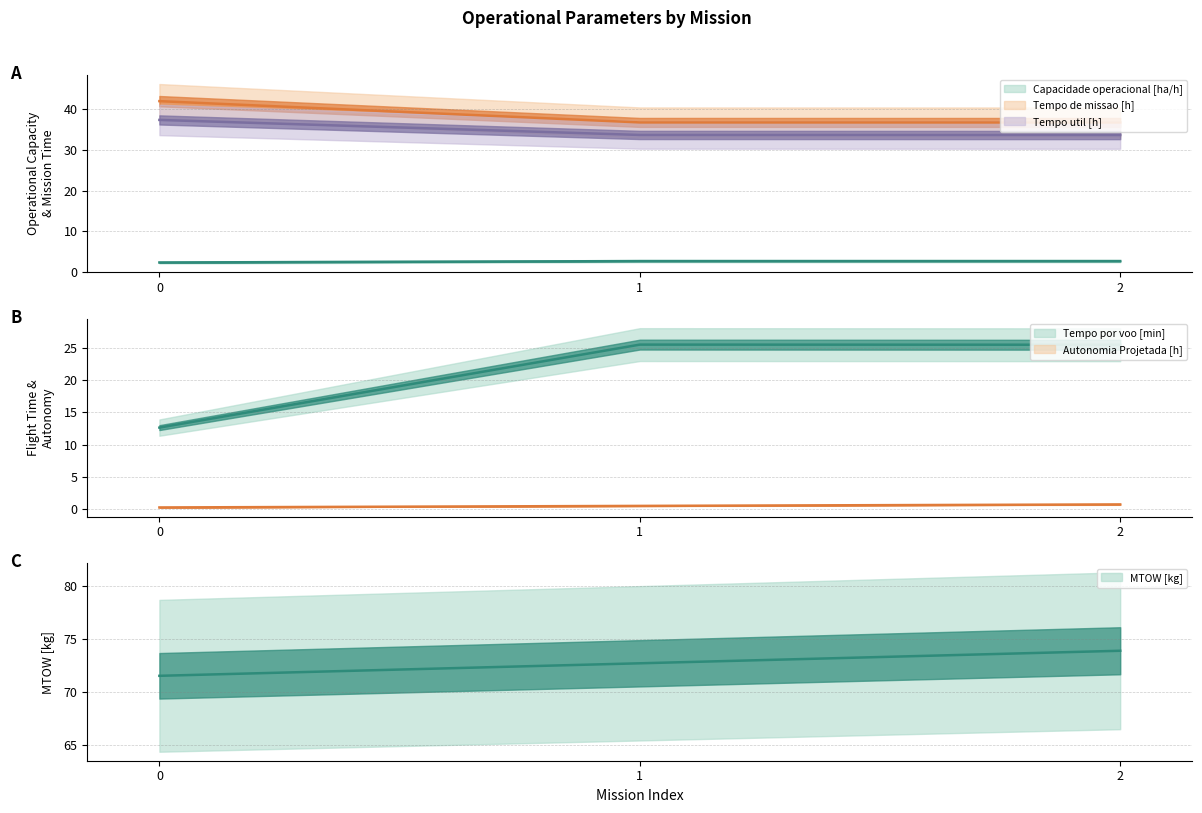

What are all the series names shown in the legend?

Capacidade operacional [ha/h], Tempo de missao [h], Tempo util [h], Tempo por voo [min], Autonomia Projetada [h], MTOW [kg]